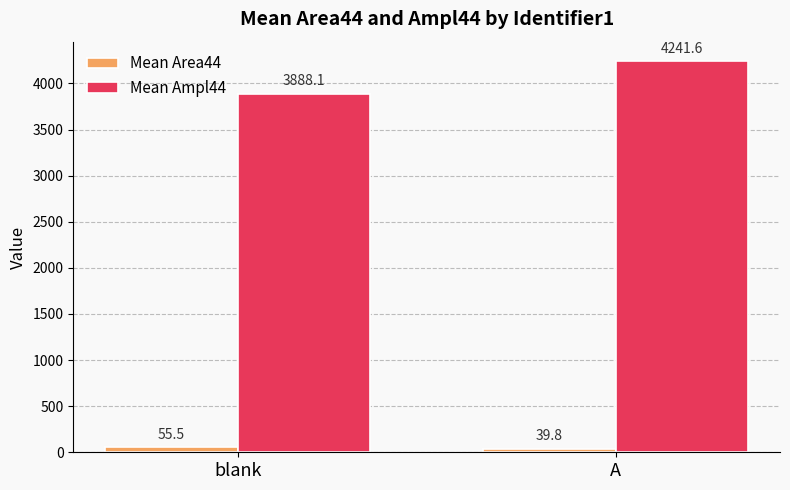

Which series changed the most between blank and A?

Mean Ampl44